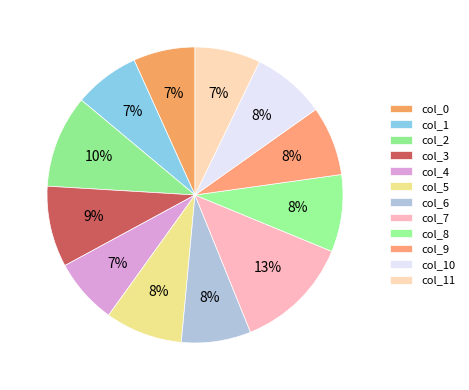

What is the total percentage of col_4 and col_5?

15.6%